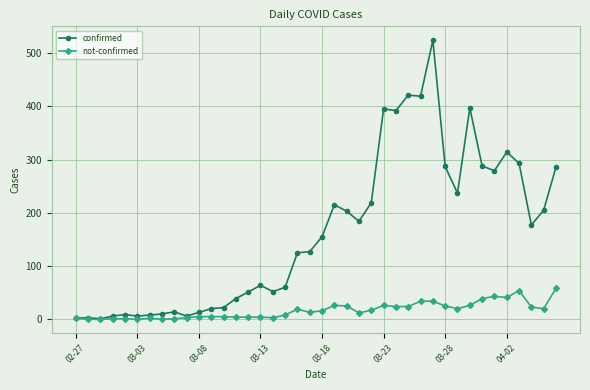

What is the minimum value for confirmed?

1